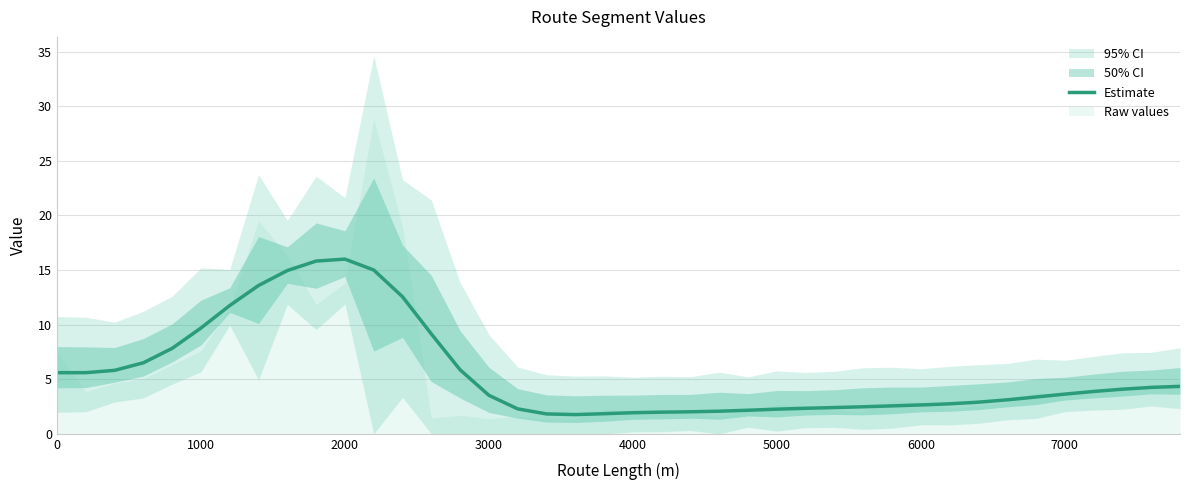

What is the minimum value for Estimate?

1.8